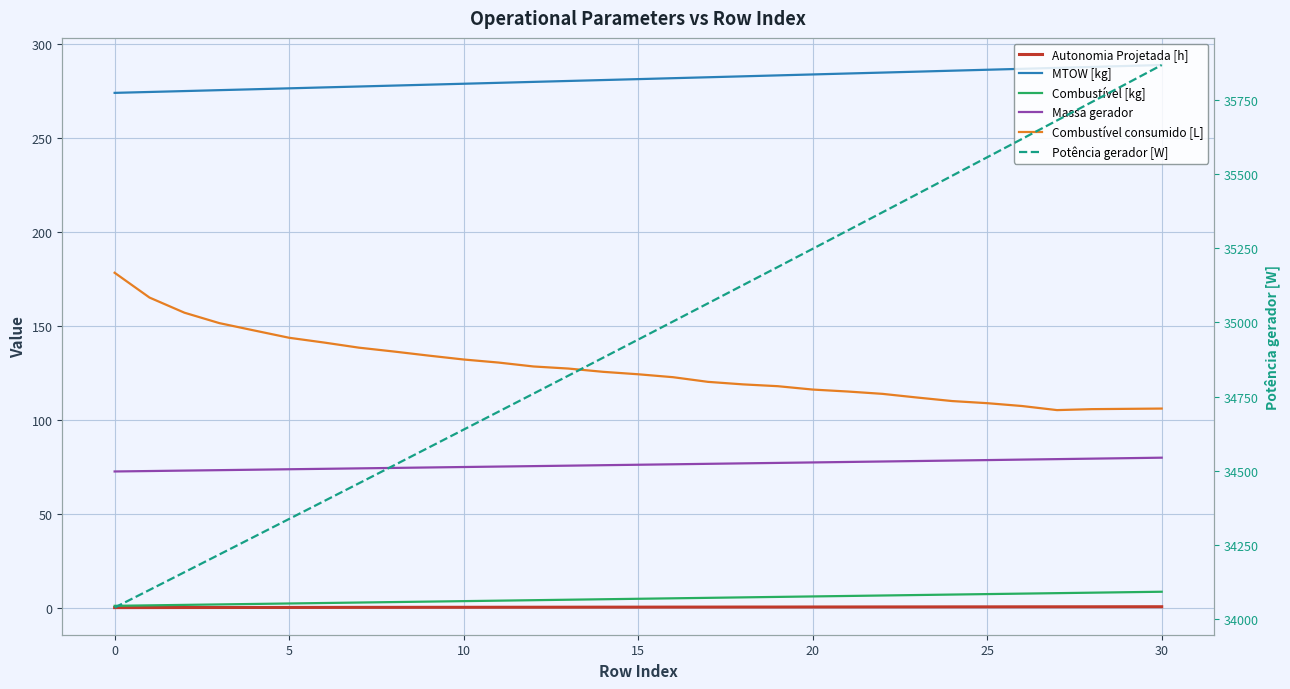

The value of Autonomia Projetada [h] at 5 is 0.1. True or false?

True